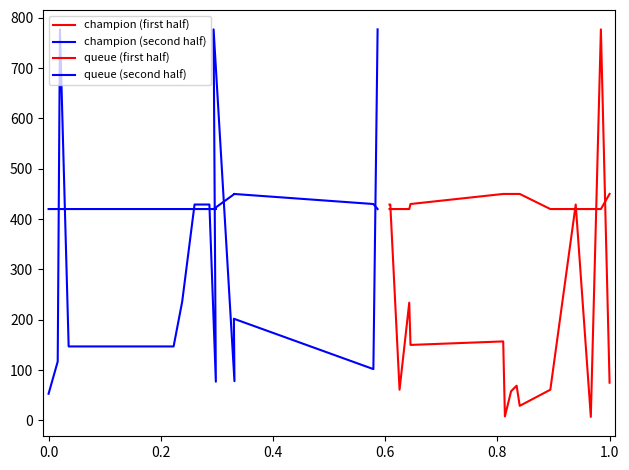

How many values in the champion (second half) series exceed 202?

7